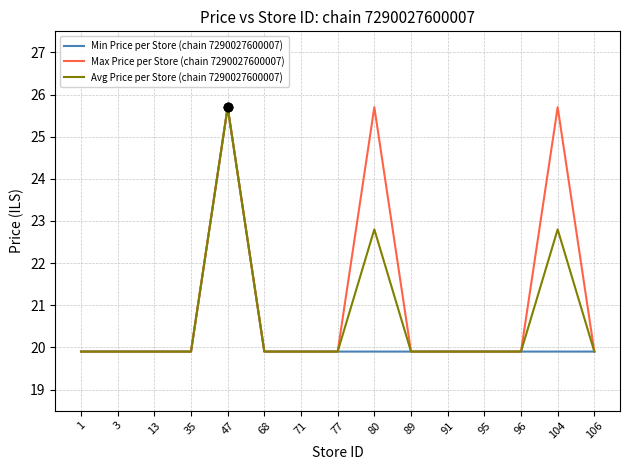

Between 1 and 104, which series saw the biggest shift?

Max Price per Store (chain 7290027600007)